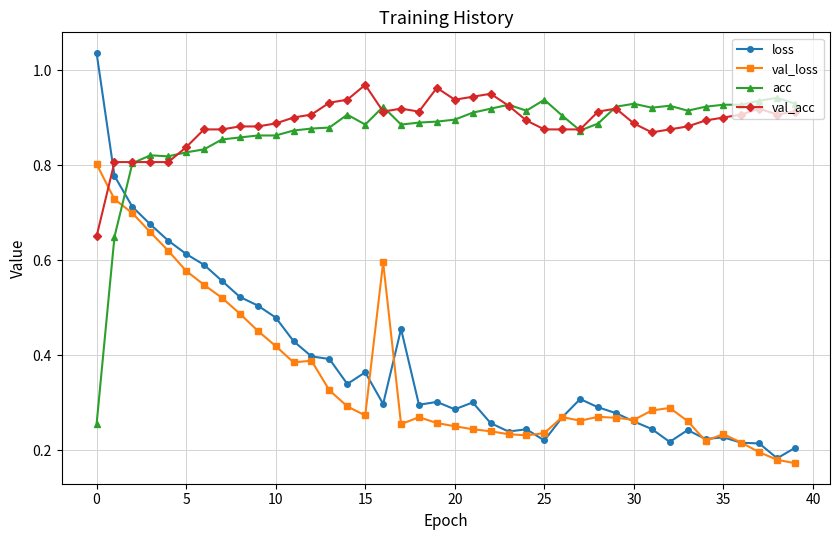

True or false: val_acc has more than 2 points higher than both neighbors.

True